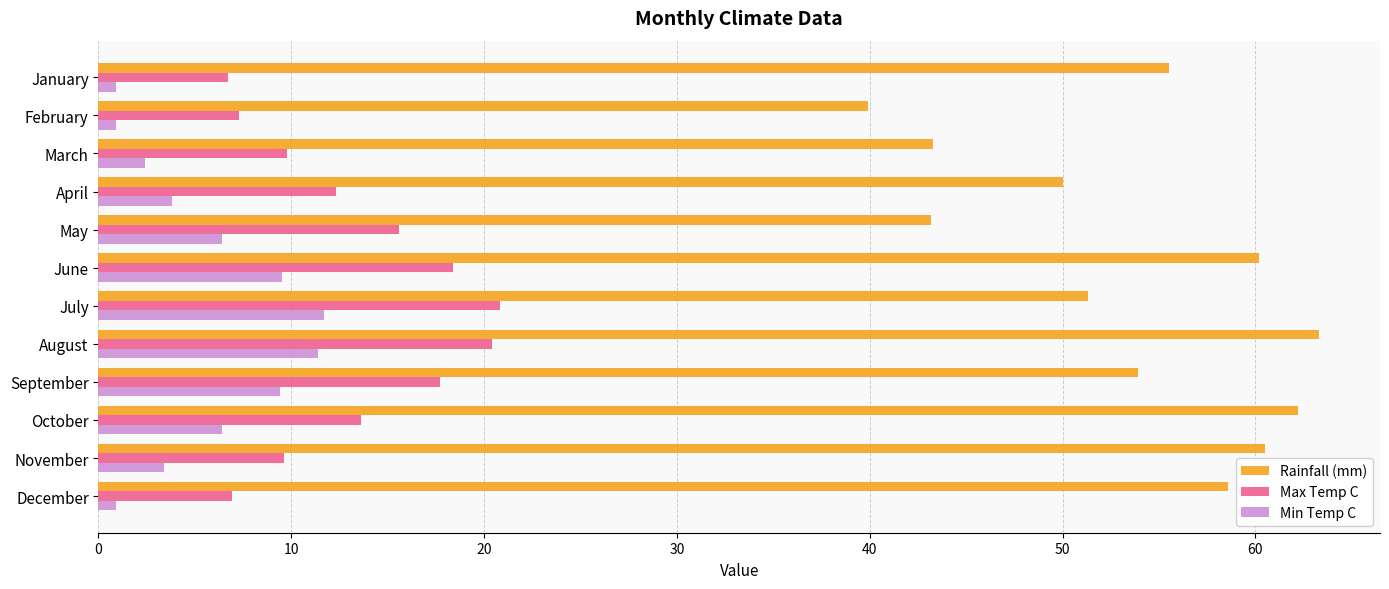

What are all the series names shown in the legend?

Rainfall (mm), Max Temp C, Min Temp C